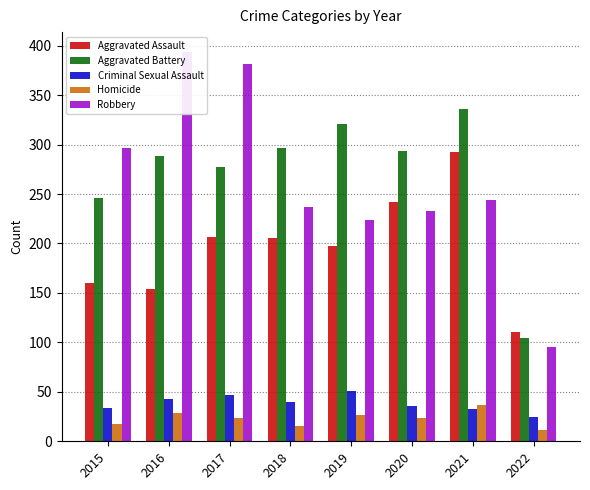

How many bars are there in each group?

5